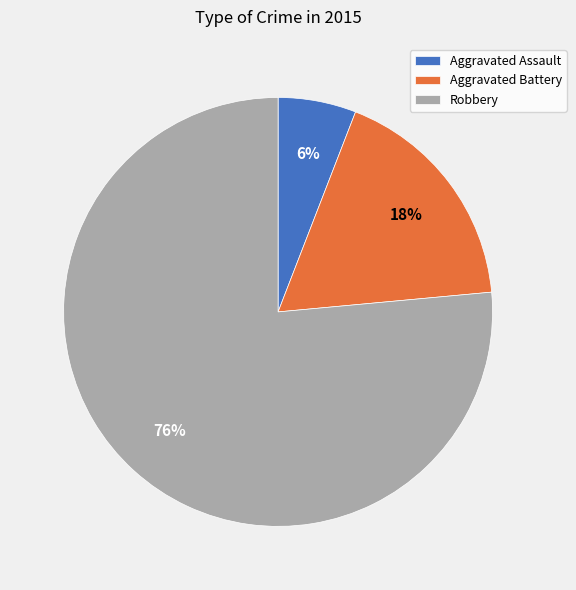

Approximately how many times larger is the value at Aggravated Battery compared to Robbery?

0.2